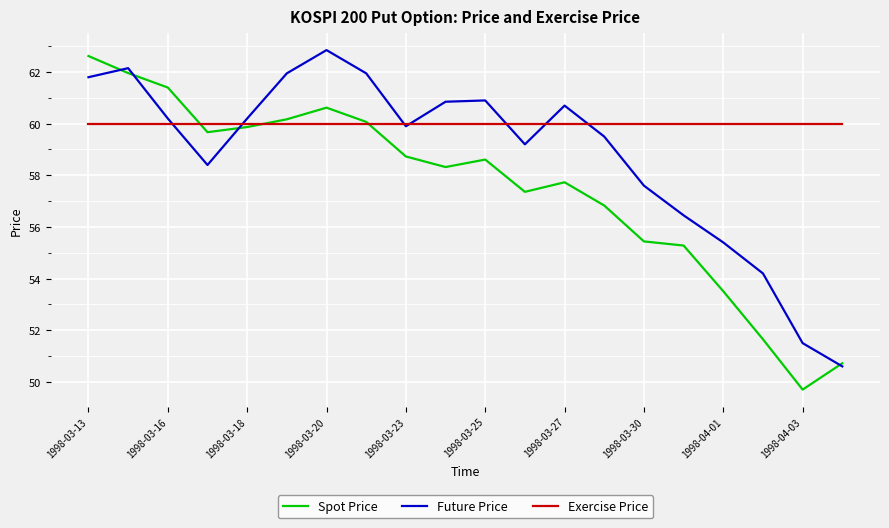

Which series has the largest total across all categories?

Exercise Price